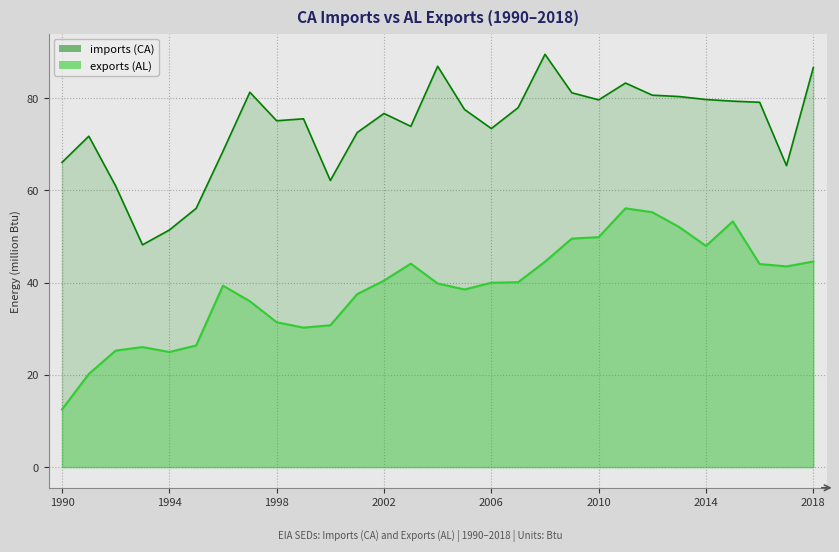

At 1998, list the series in order from smallest to largest.

exports_line, imports_line